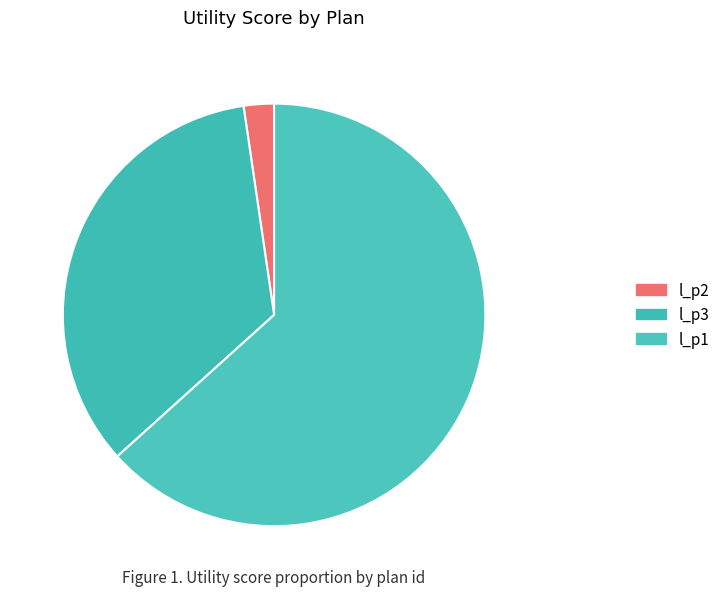

To the nearest percent, what is the difference between the largest and smallest slice percentages?

61%